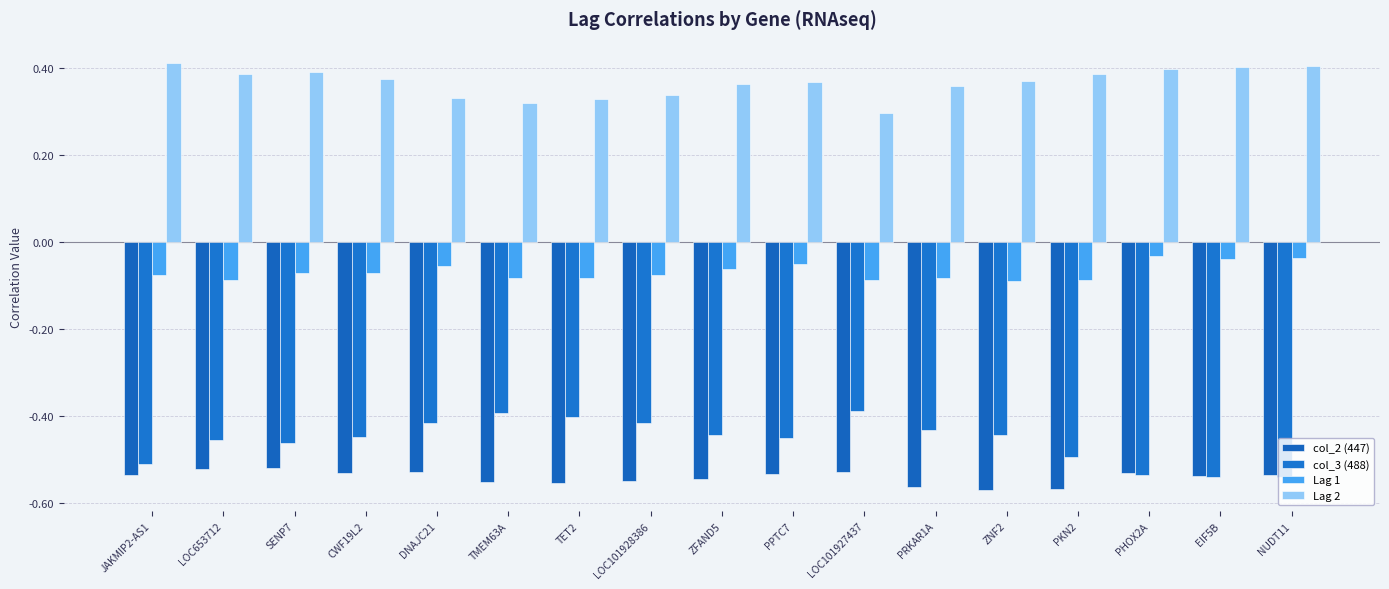

List the series in order of their peak value, lowest first.

col_2 (447), col_3 (488), Lag 1, Lag 2